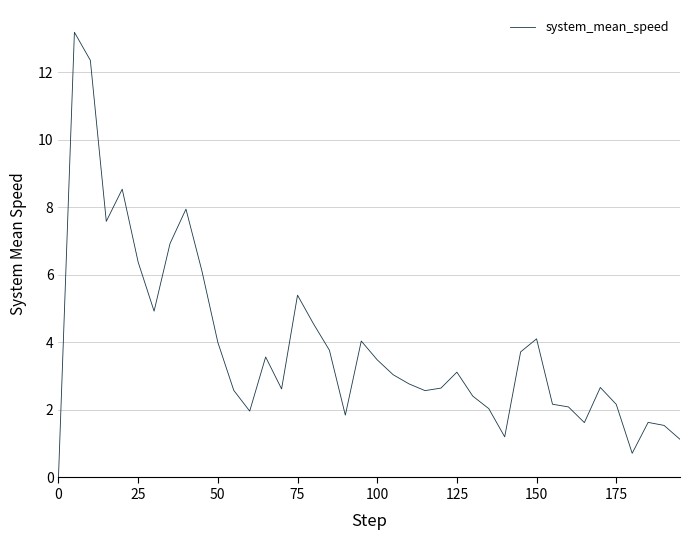

What is the difference between the maximum and minimum values?

13.2